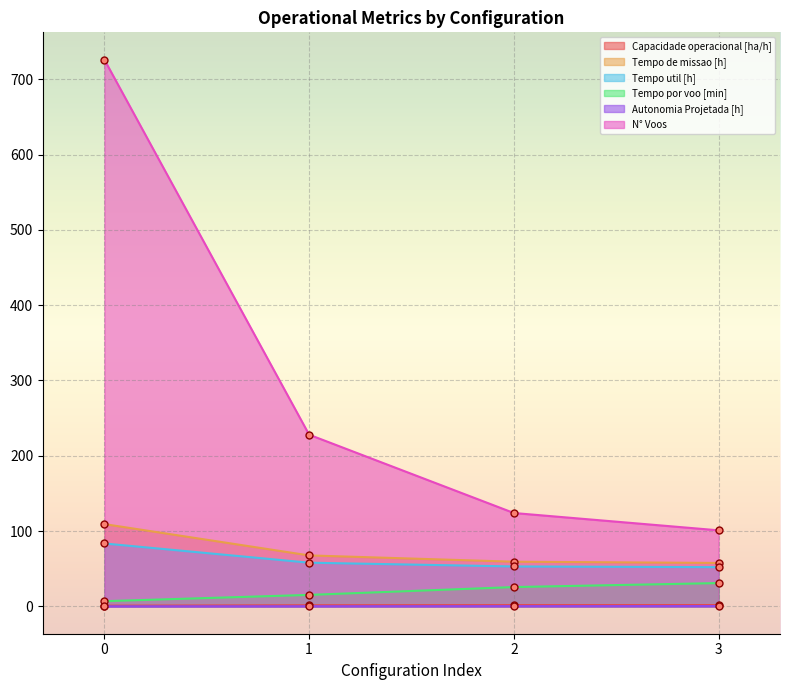

How many categories are shown in the chart?

4